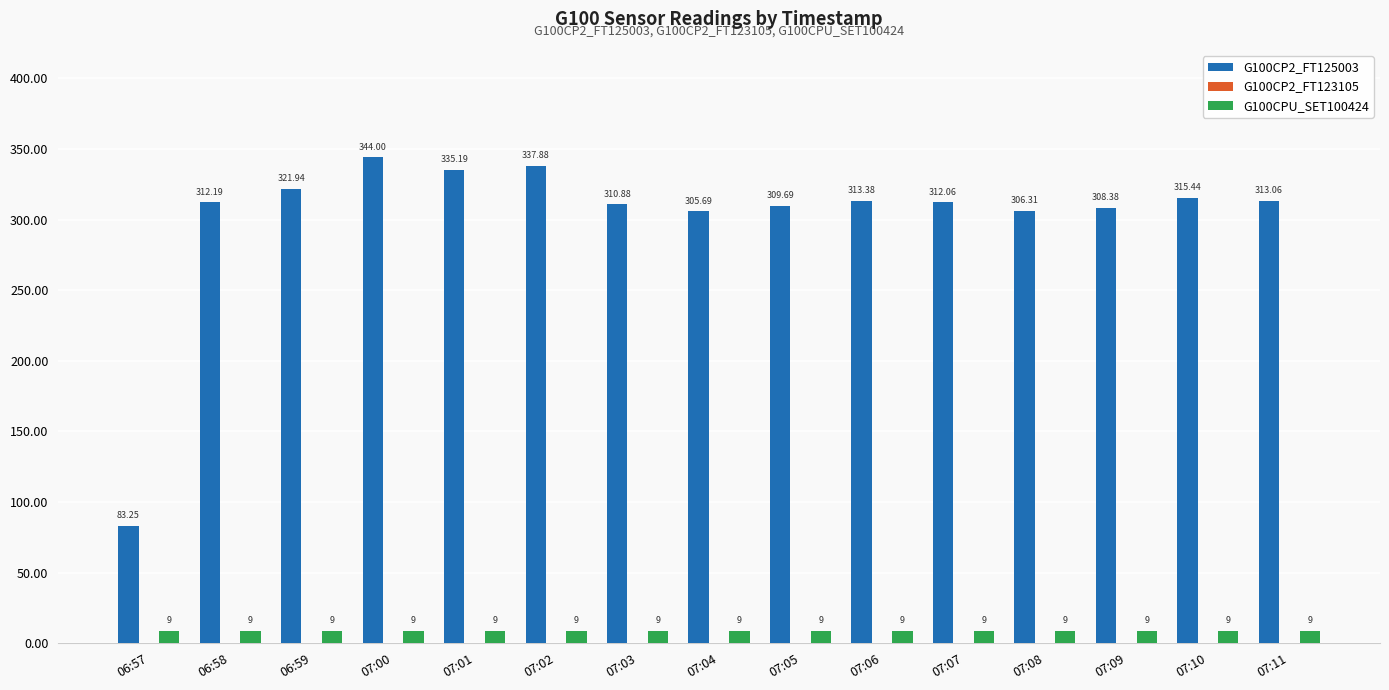

How many values in the G100CP2_FT125003 series are below 312?

6